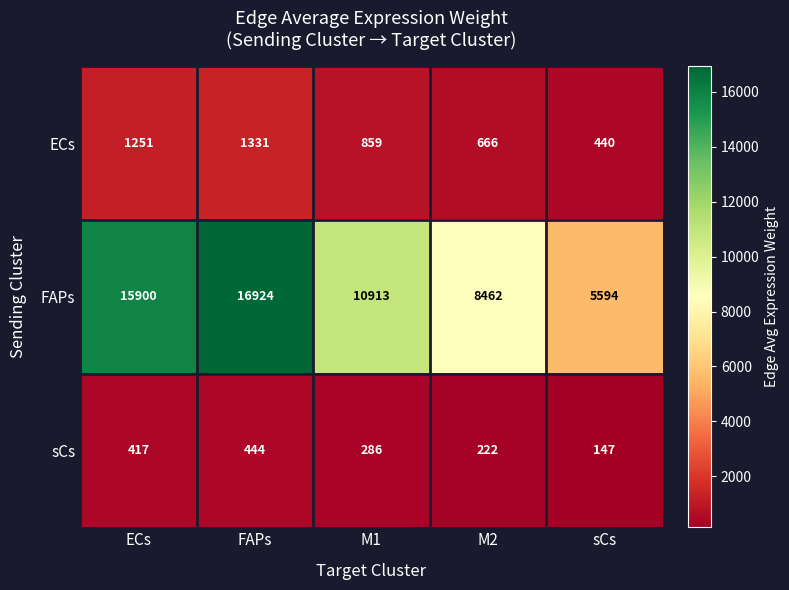

The value of sCs at FAPs is 630. True or false?

False